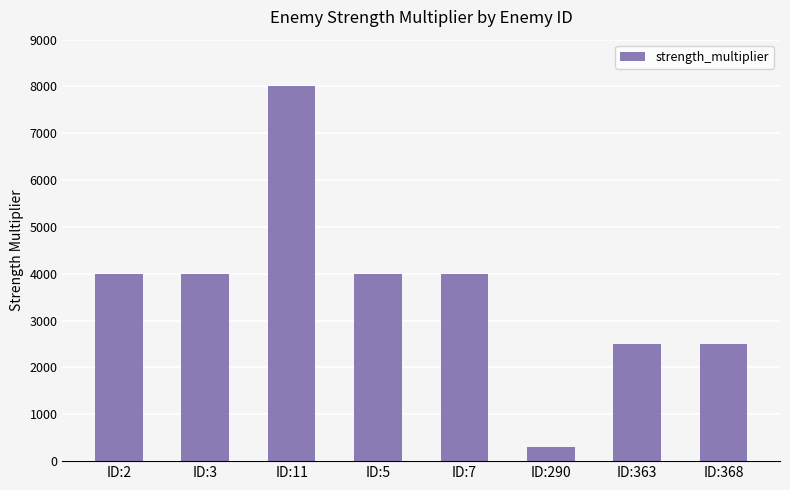

The chart shows a value of 3894 at ID:11. True or false?

False